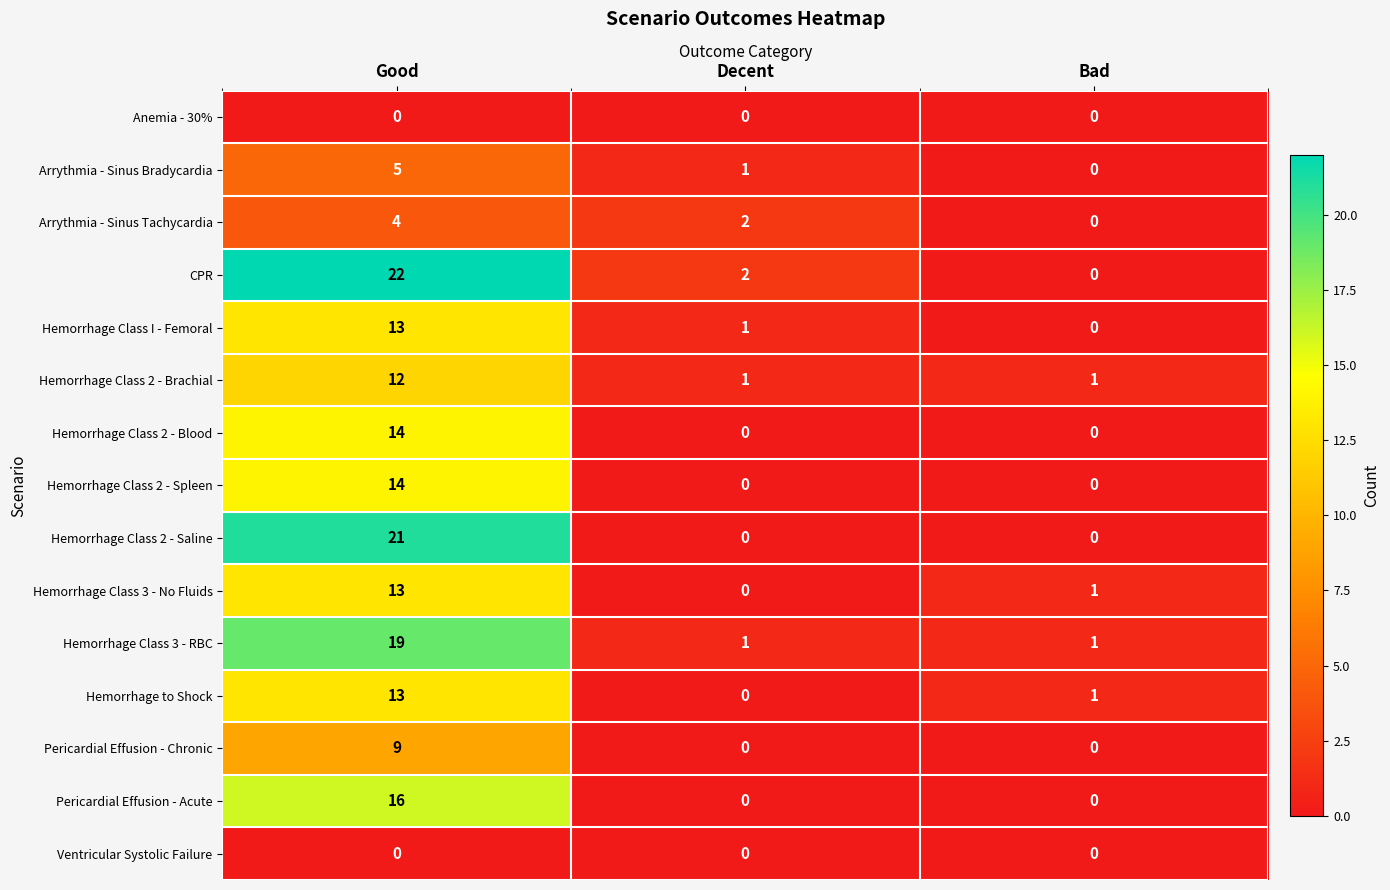

Which series changed the most between Good and Bad?

CPR